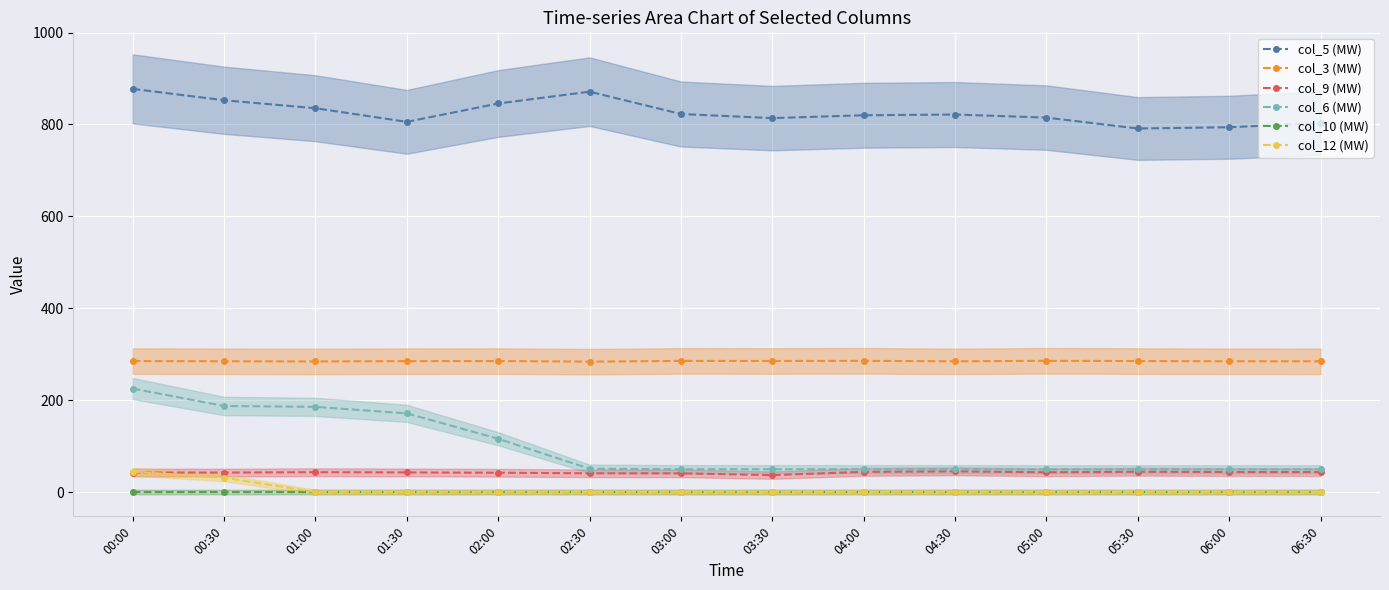

How many data points does each series have?

14